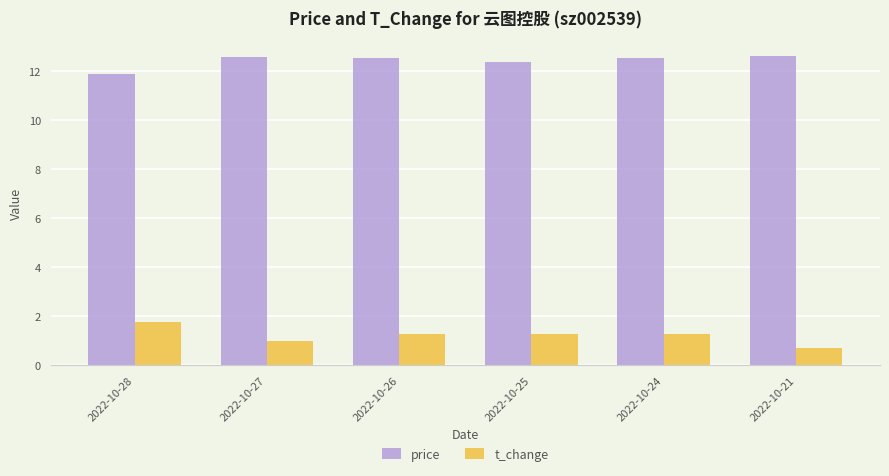

What is the maximum value shown in the chart?

12.6